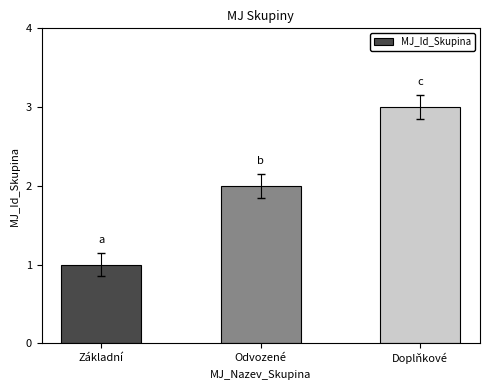

How many values are below 2?

1